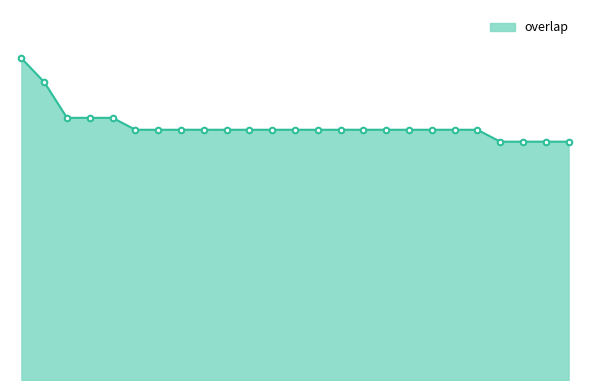

What is the average value?

21